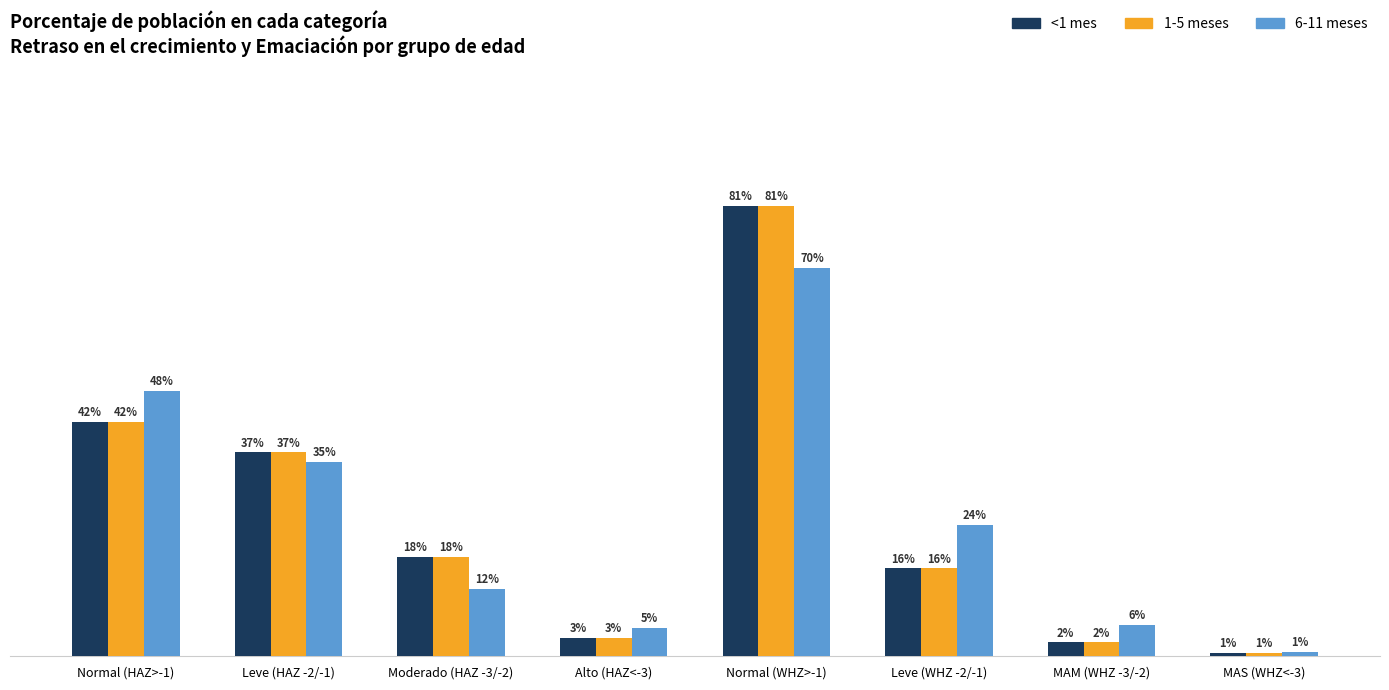

What is the label of the 7th bar from the left?

MAM (WHZ -3/-2)